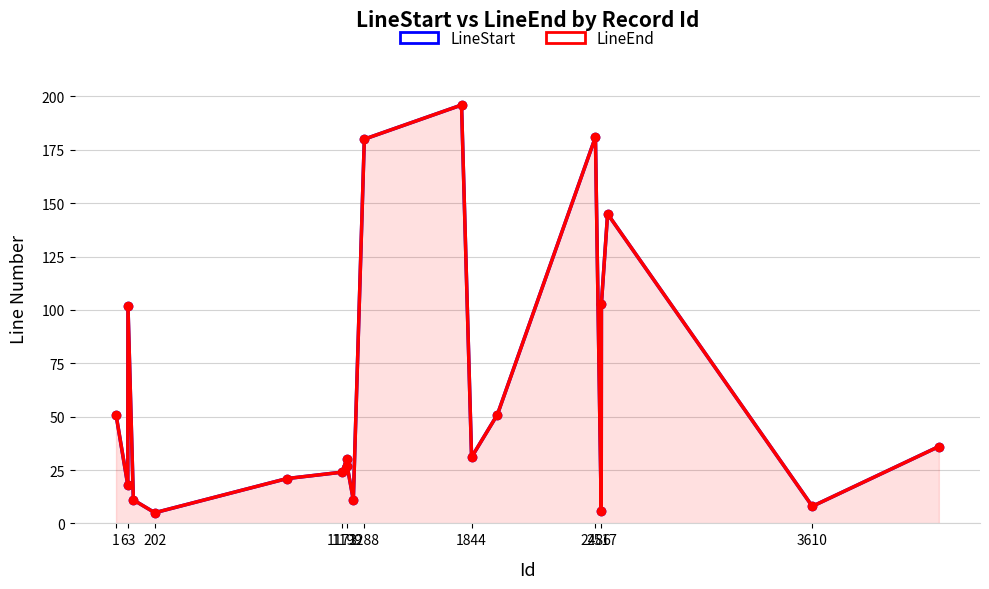

What is the label of the 1st point from the left?

1